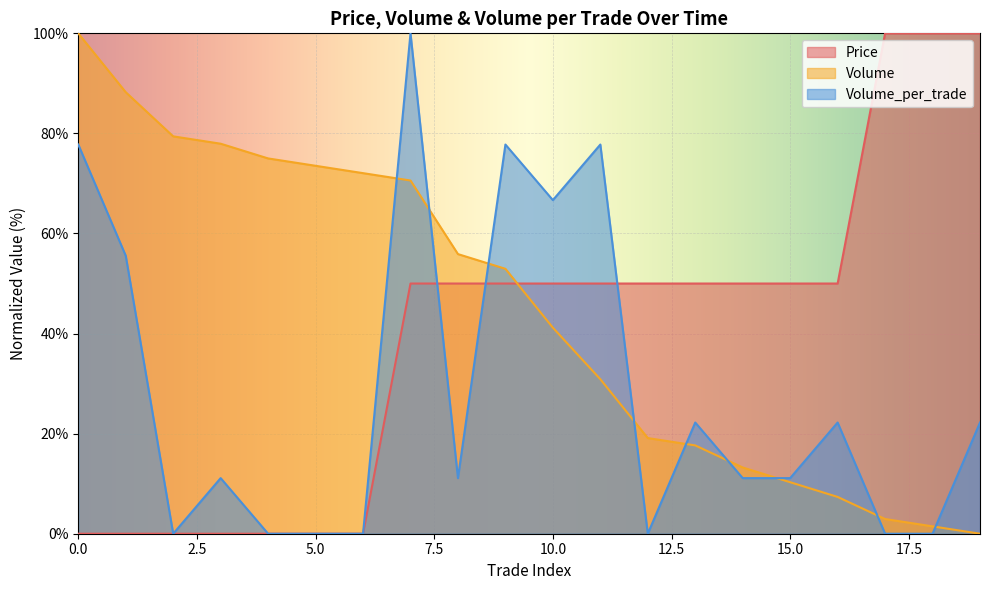

Reading left to right, extract all data points from this chart.

Price: 0=0.0	1=0.0	2=0.0	3=0.0	4=0.0	5=0.0	6=0.0	7=50.0	8=50.0	9=50.0	10=50.0	11=50.0	12=50.0	13=50.0	14=50.0	15=50.0	16=50.0	17=100.0	18=100.0	19=100.0
Volume: 0=100.0	1=88.2	2=79.4	3=77.9	4=75.0	5=73.5	6=72.1	7=70.6	8=55.9	9=52.9	10=41.2	11=30.9	12=19.1	13=17.6	14=13.2	15=10.3	16=7.4	17=2.9	18=1.5	19=0.0
Volume_per_trade: 0=77.8	1=55.6	2=0.0	3=11.1	4=0.0	5=0.0	6=0.0	7=100.0	8=11.1	9=77.8	10=66.7	11=77.8	12=0.0	13=22.2	14=11.1	15=11.1	16=22.2	17=0.0	18=0.0	19=22.2